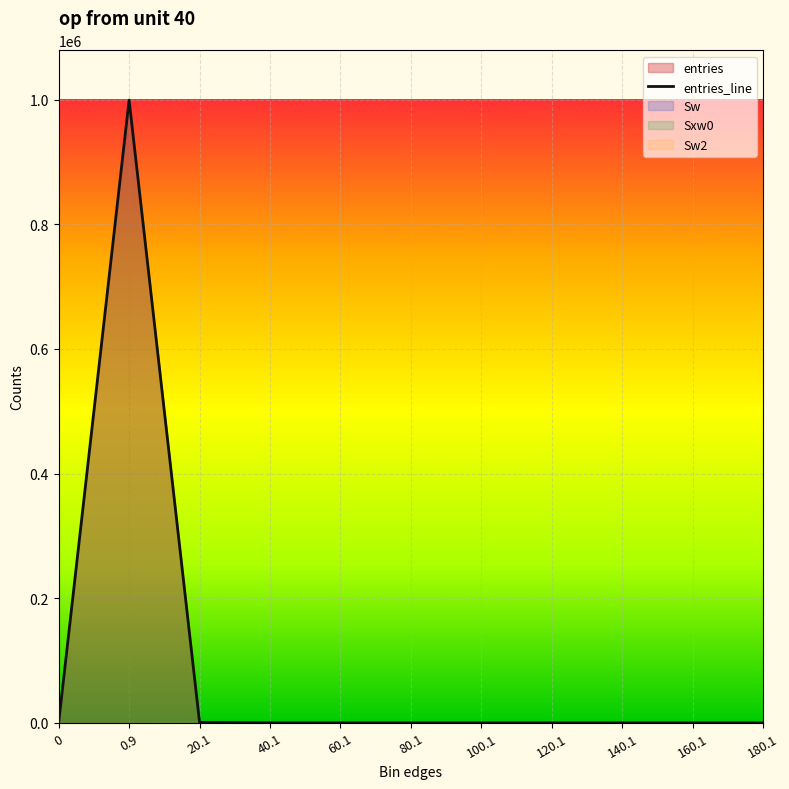

What is the average value?

90909